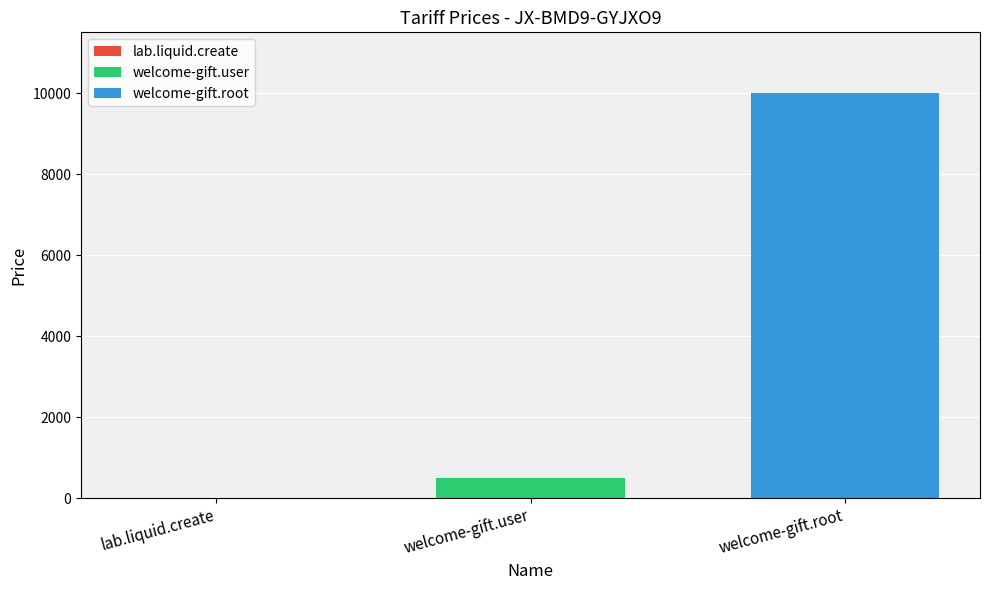

What is the average value?

3503